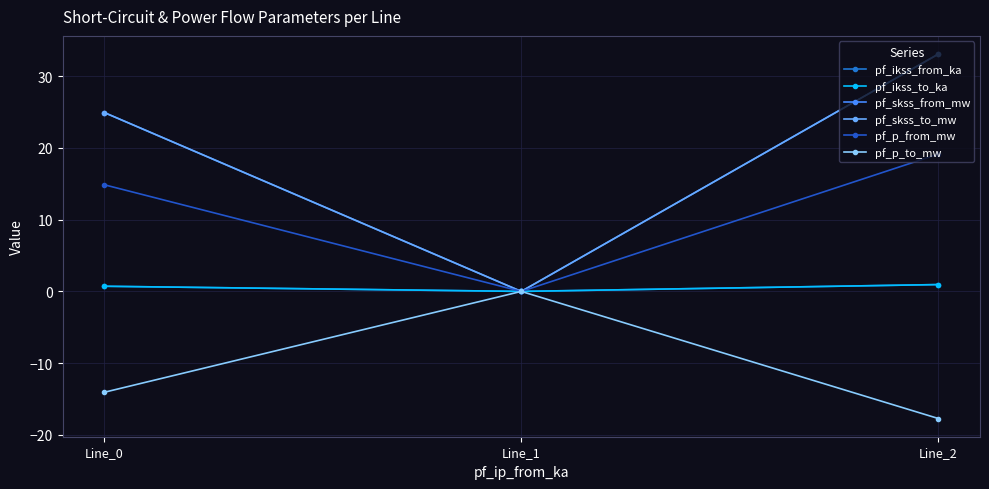

At which label does pf_skss_to_mw first exceed 24?

Line_0